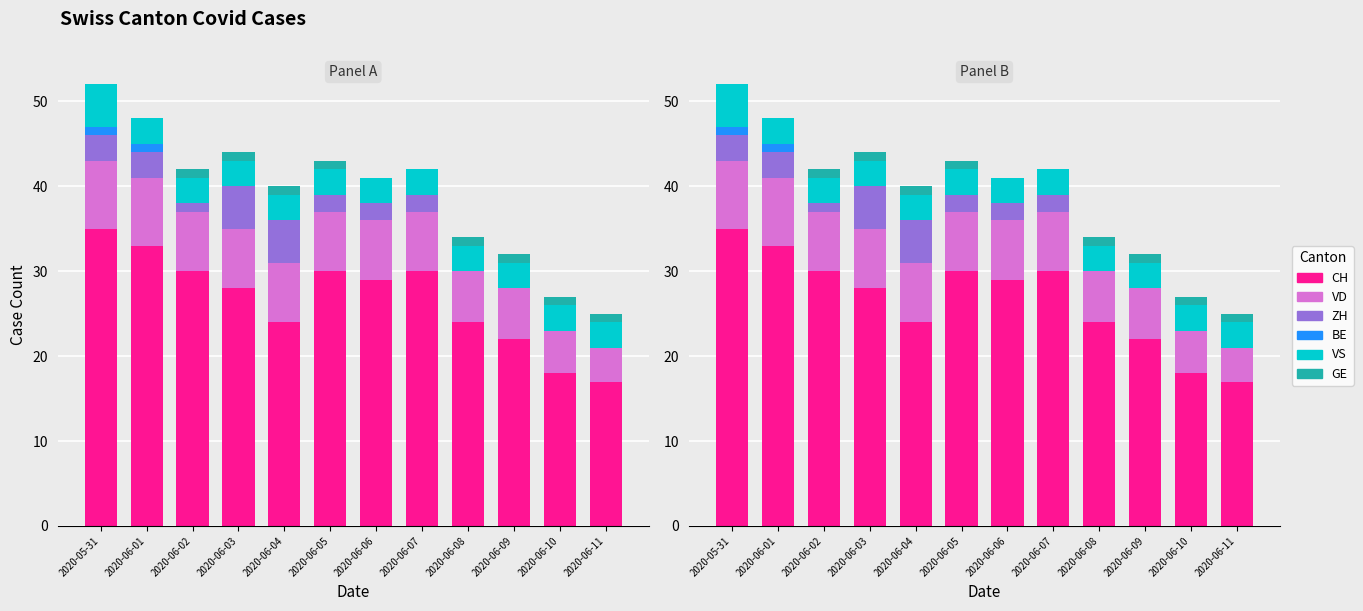

What is the spread (max minus min) of values at 2020-06-11?

17